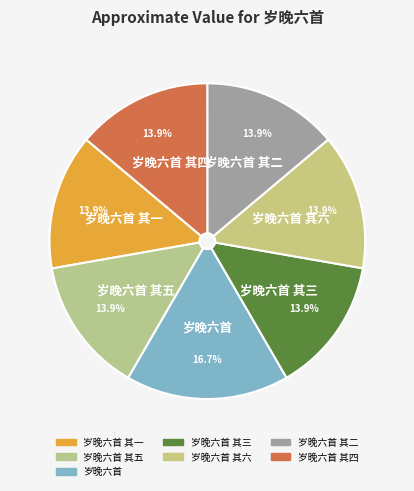

Is the sum of 岁晚六首 其六 and 岁晚六首 greater than half?

No